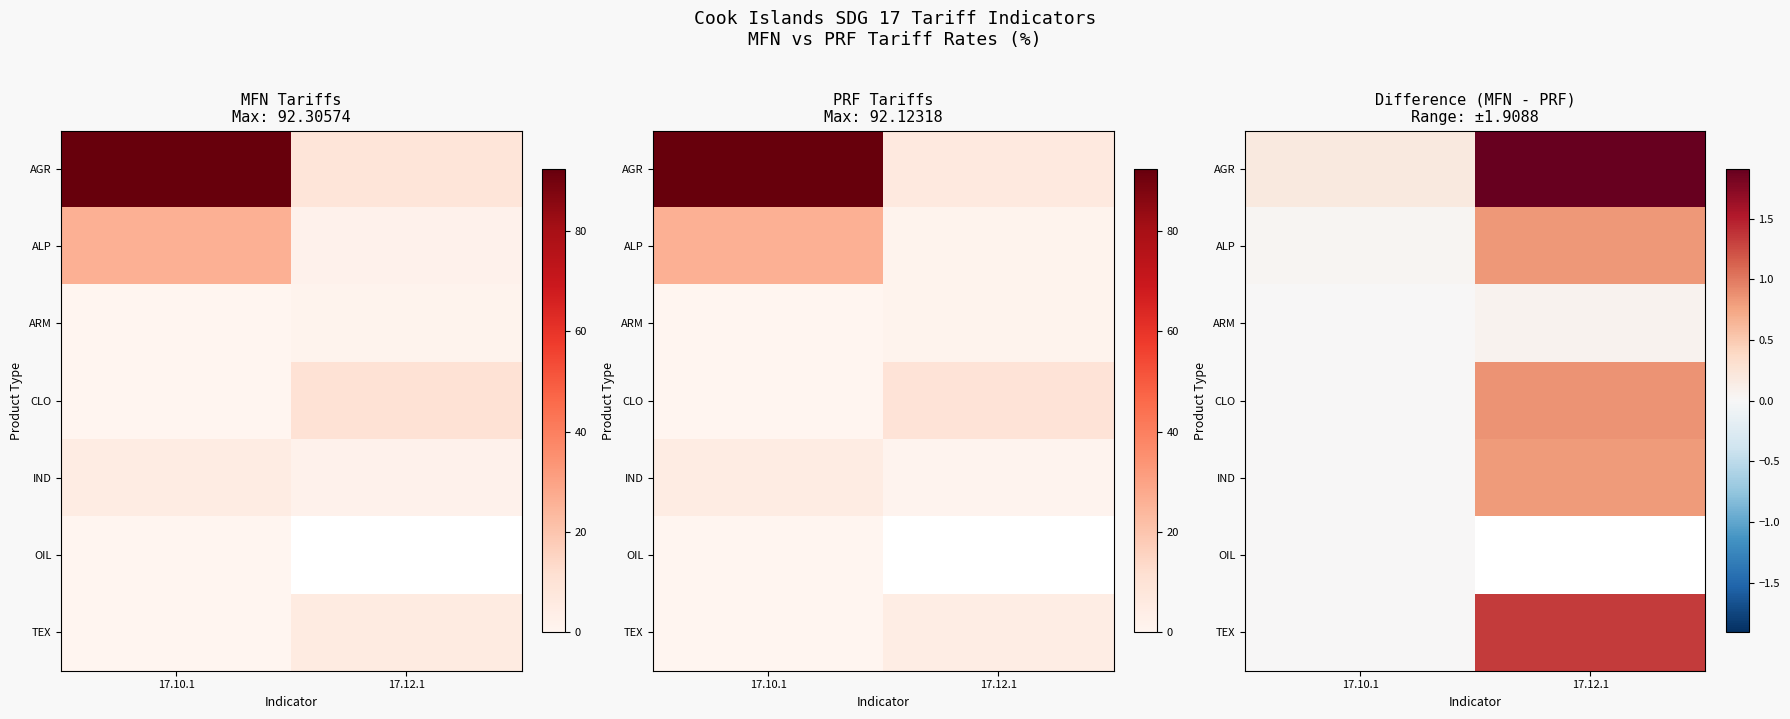

Which series changed the most between 17.10.1 and 17.12.1?

AGR